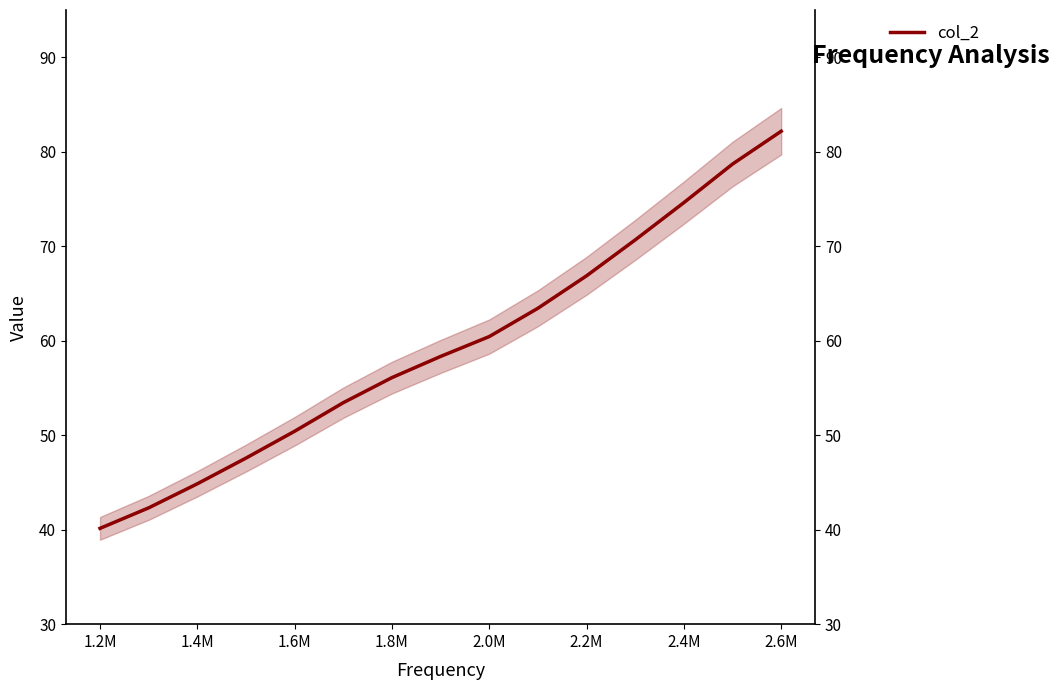

Is it true that the value at 2.4M is 33.7?

False